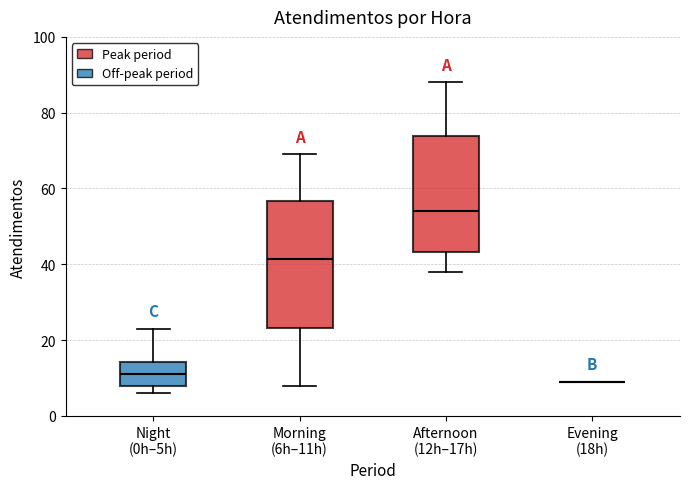

Where does the upper whisker of the box for Morning (6h–11h) end on the y-axis? The values are not printed on the chart, so give them approximately, as read against the axis.

70